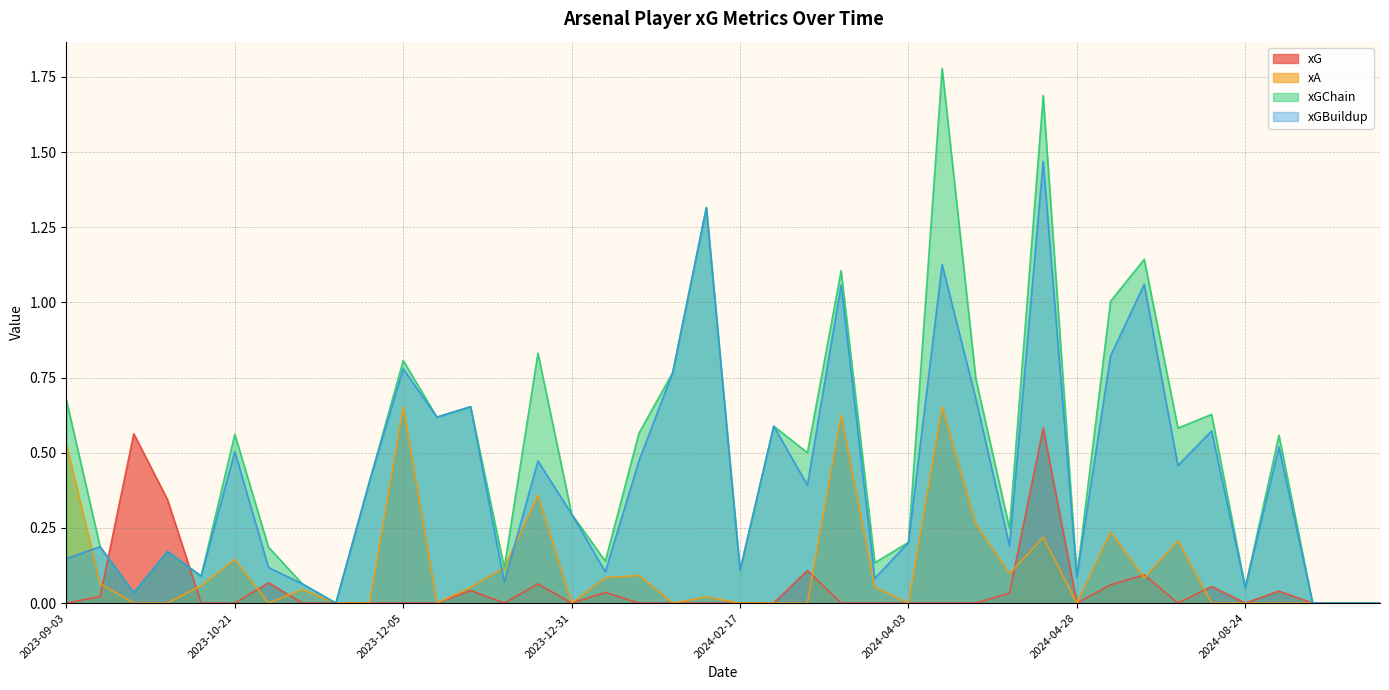

Which category has the highest value across all series?

2024-04-06